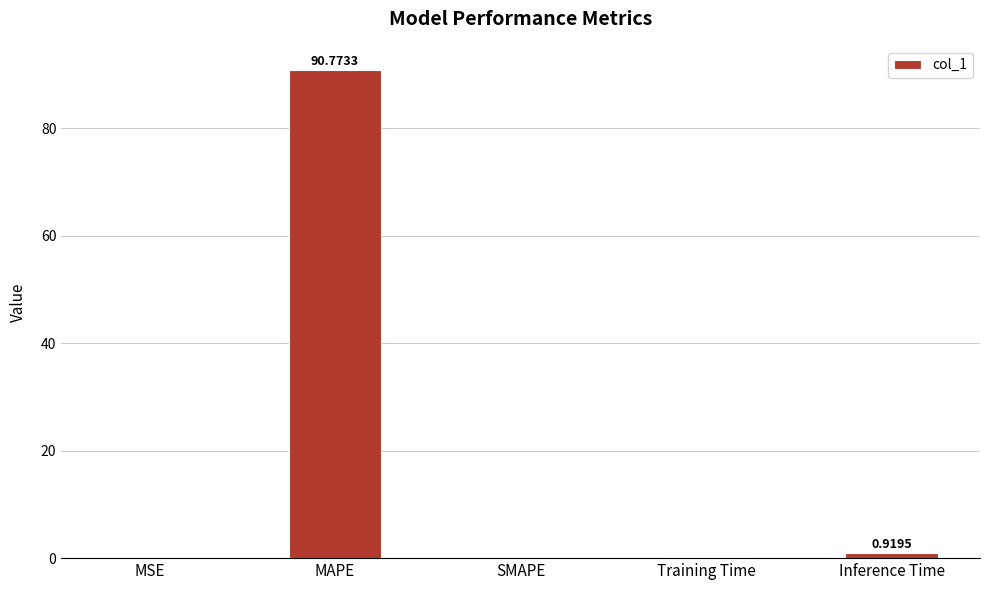

What is the sum of all values?

91.8